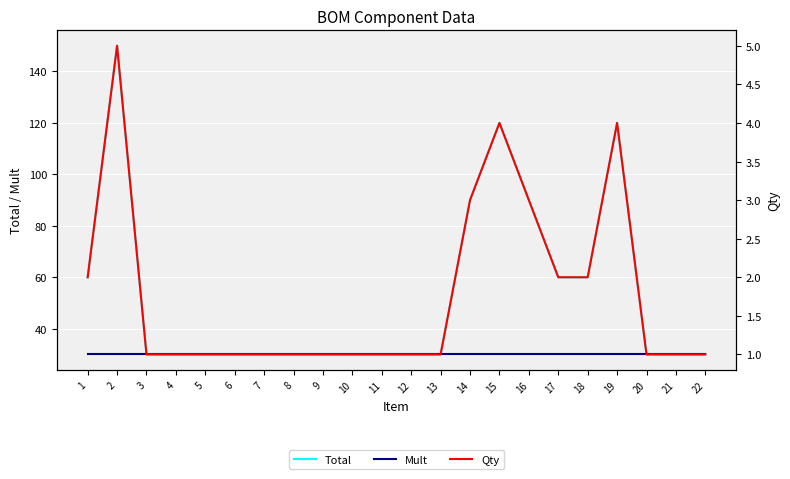

True or false: Total and Mult cross at least once.

False